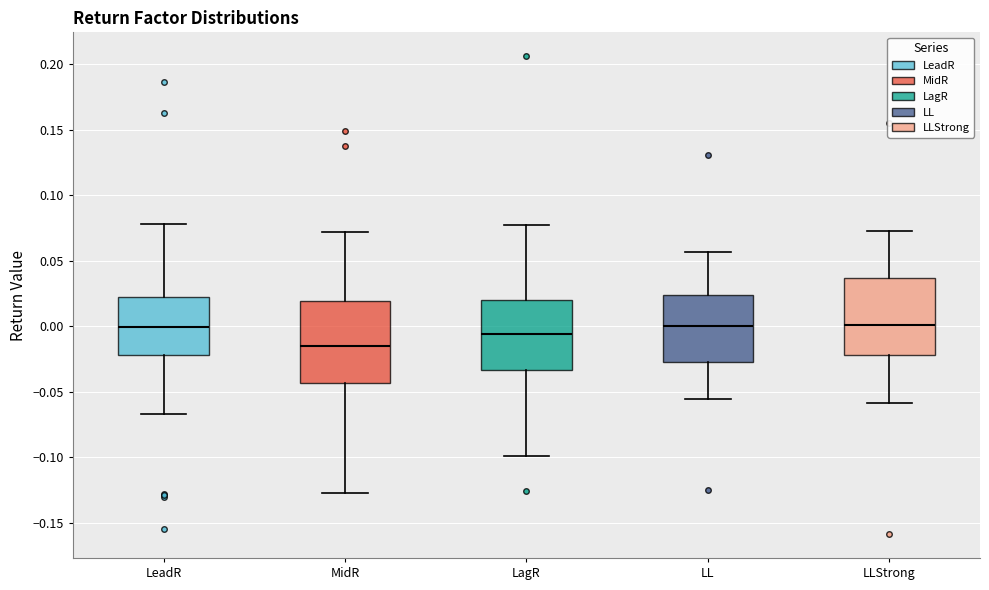

Where is the upper edge of the box for LLStrong on the y-axis? The values are not printed on the chart, so give them approximately, as read against the axis.

0.035